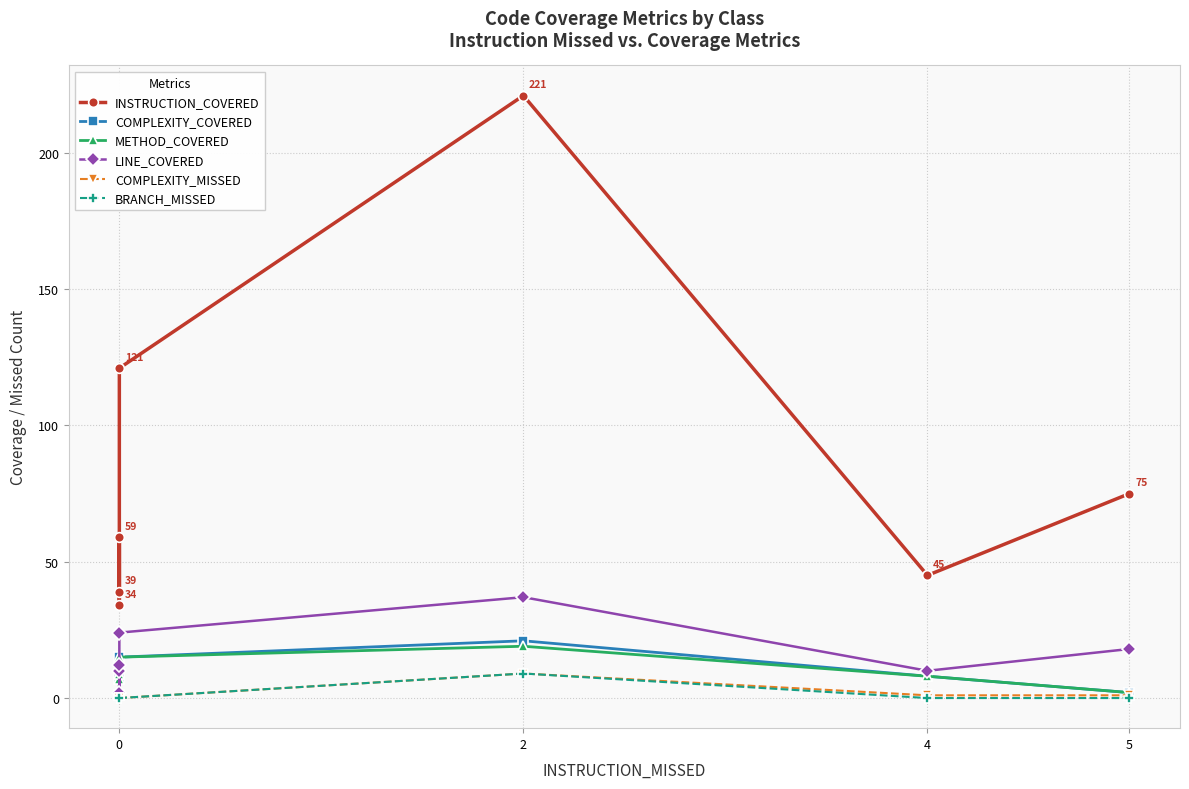

Is it true that BRANCH_MISSED equals 6 at 5?

False